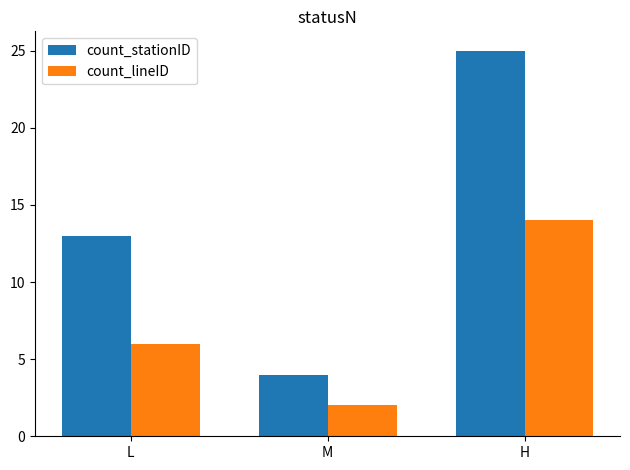

What is the minimum value for count_lineID?

2